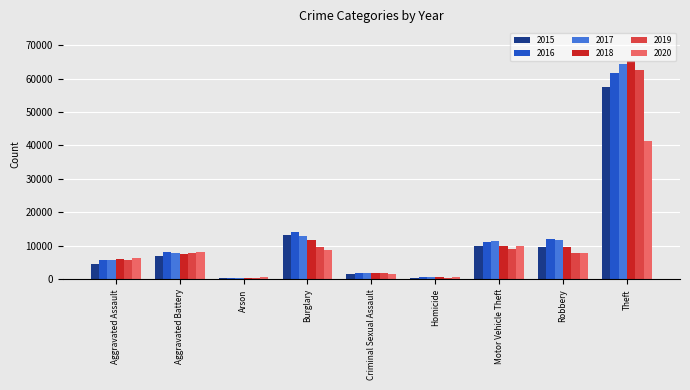

What is the maximum value shown in the chart?

65290